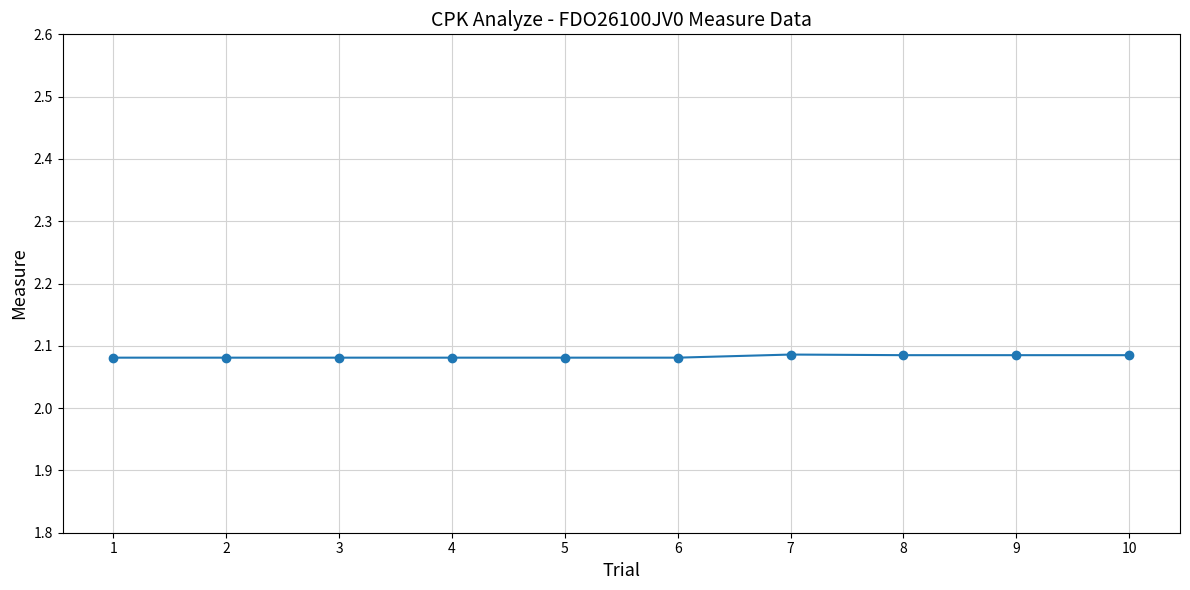

What is the sum of all values?

20.8